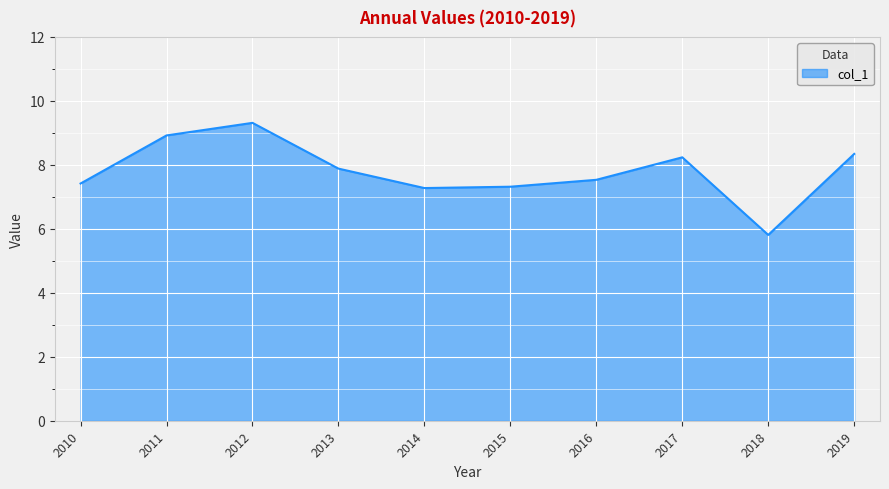

How many interior local peaks (higher than both neighbors) does the data have?

2